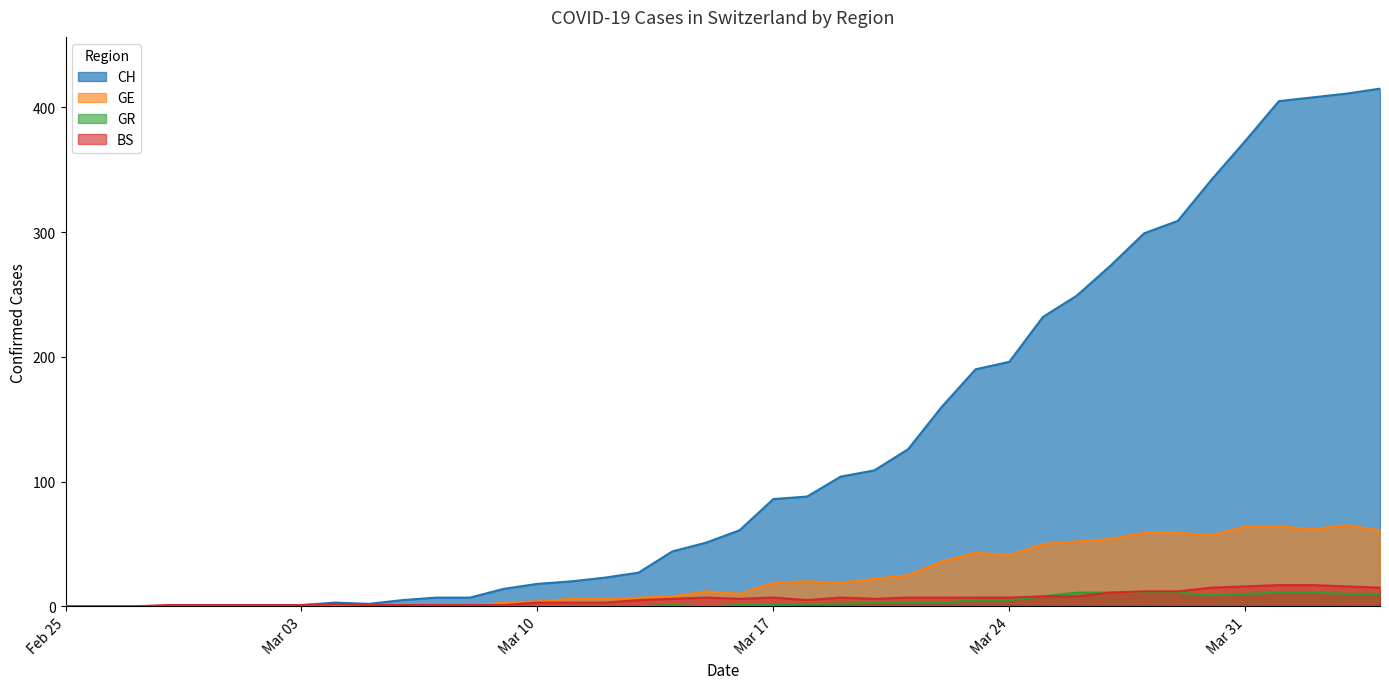

List the series in order of their peak value, highest first.

CH, GE, BS, GR